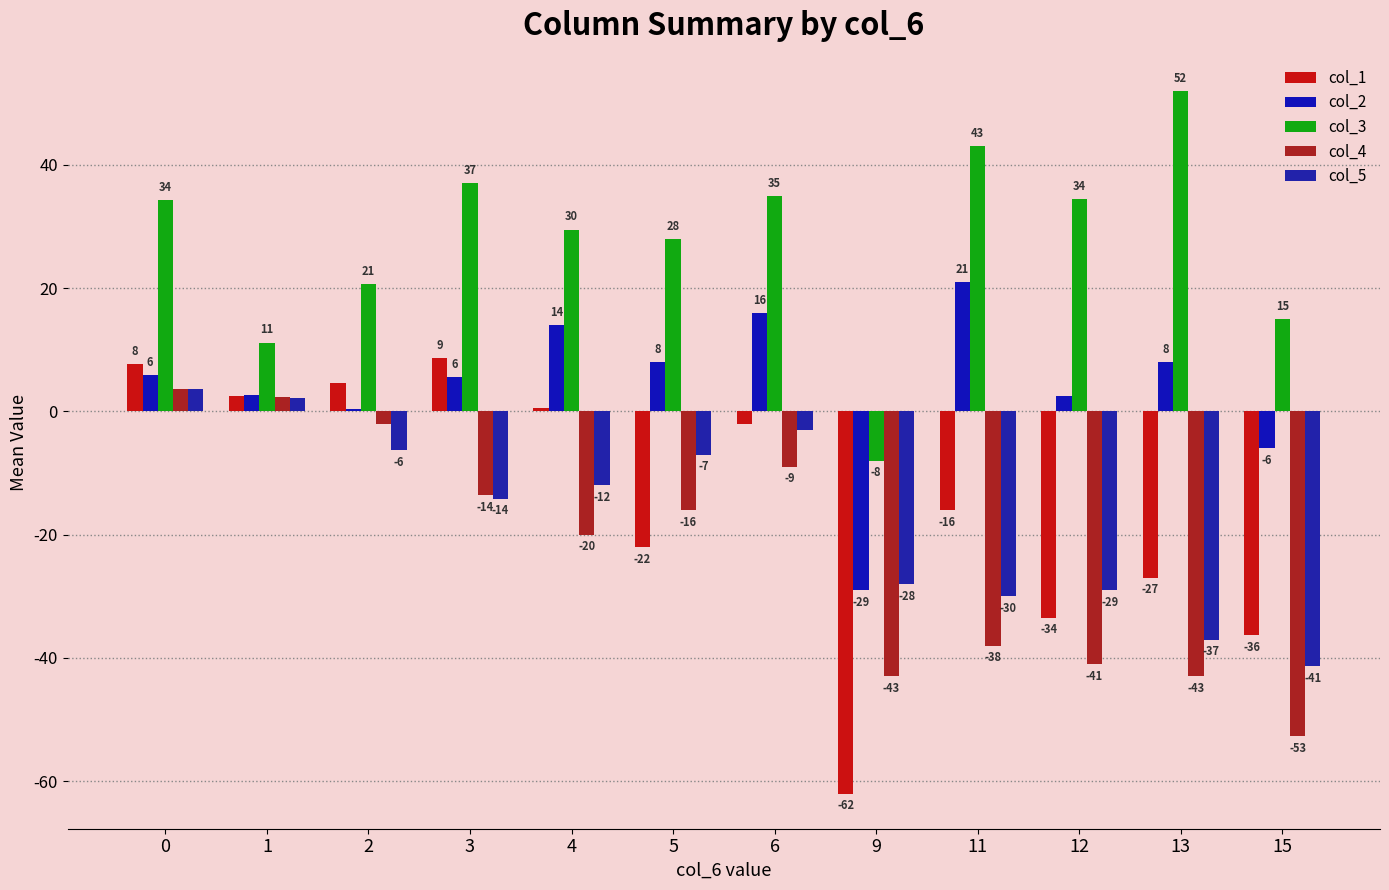

How many values in col_2 are above zero?

10